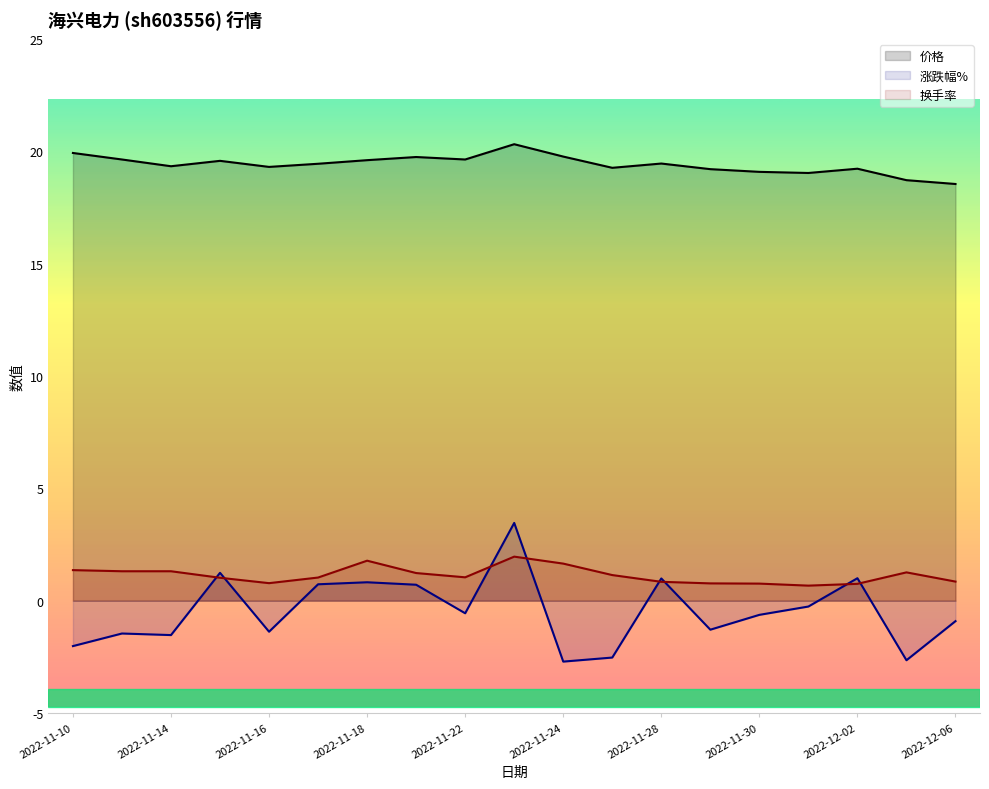

Reading left to right, transcribe all the data shown in this chart.

价格: 19.9	19.6	19.3	19.6	19.3	19.4	19.6	19.7	19.6	20.3	19.8	19.3	19.4	19.2	19.1	19.0	19.2	18.7	18.5
涨跌幅%: -2.0	-1.5	-1.5	1.2	-1.4	0.7	0.8	0.7	-0.6	3.5	-2.7	-2.5	1.0	-1.3	-0.6	-0.3	1.0	-2.6	-0.9
换手率: 1.4	1.3	1.3	1.0	0.8	1.0	1.8	1.2	1.0	2.0	1.6	1.1	0.8	0.8	0.8	0.7	0.8	1.3	0.8